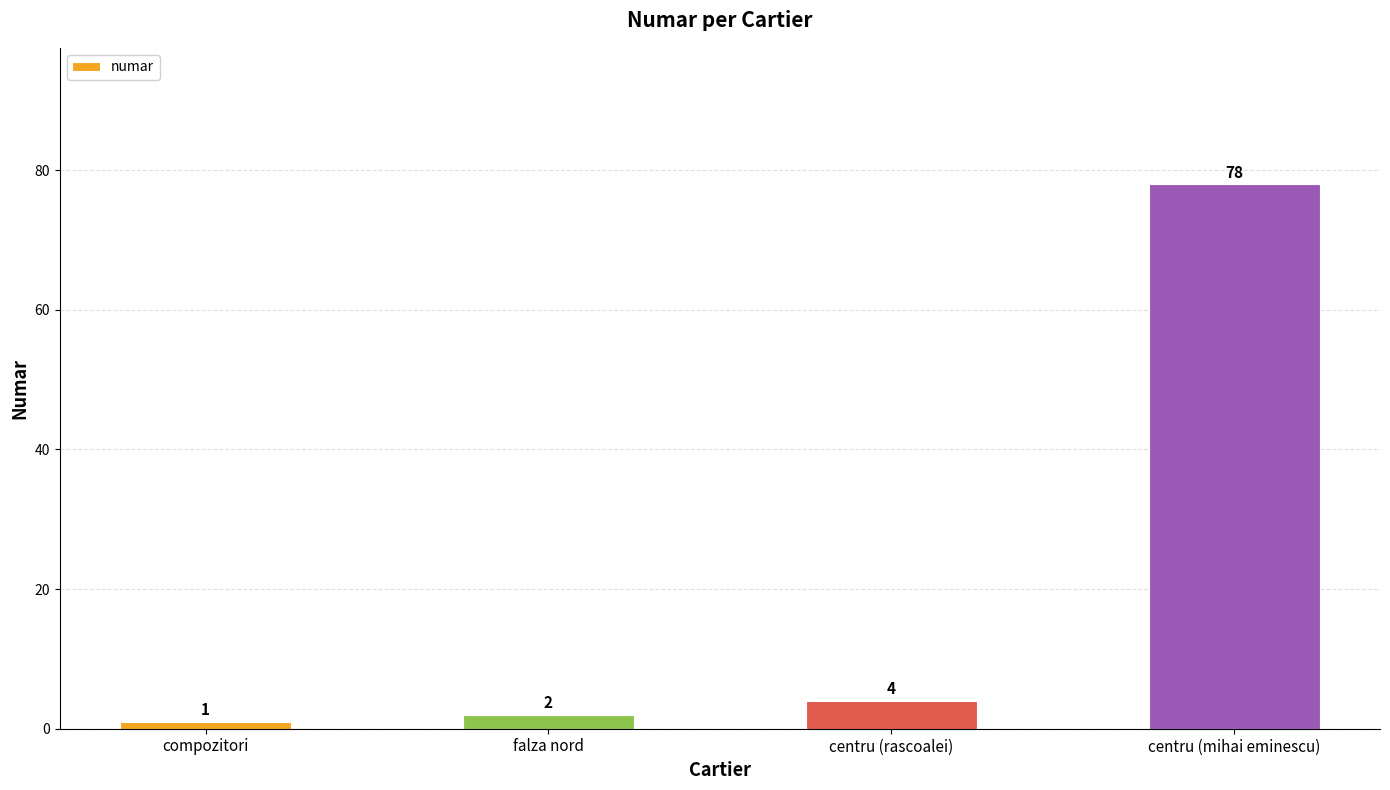

What is the smallest value displayed?

1